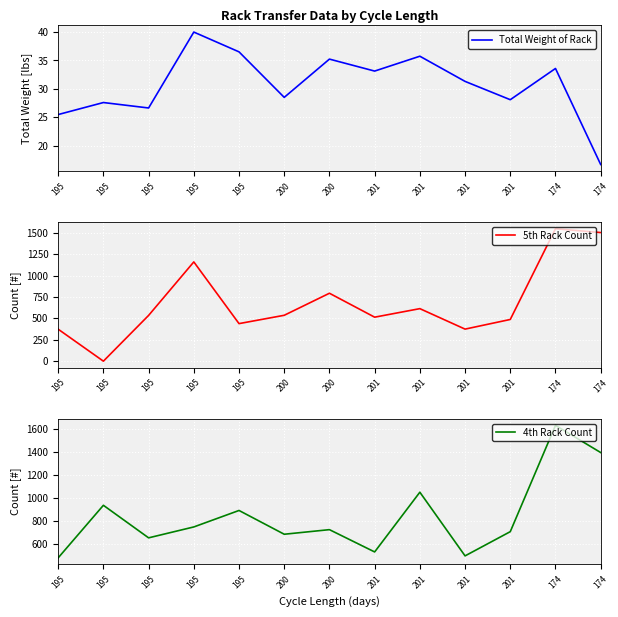

How many interior local valleys does the 5th Rack Count series have?

4